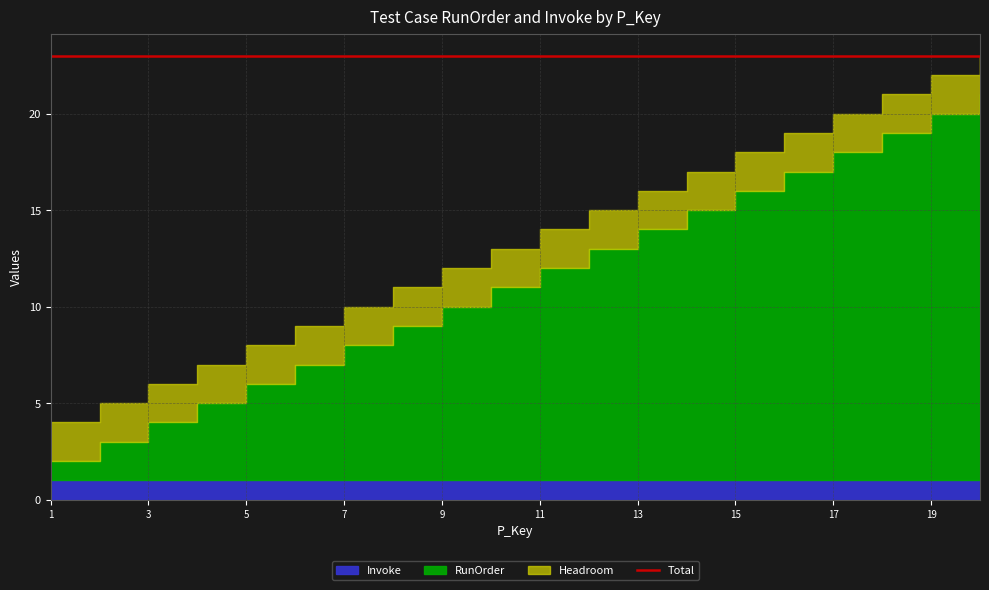

What is the value of the RunOrder point at the 9th from the left?

9